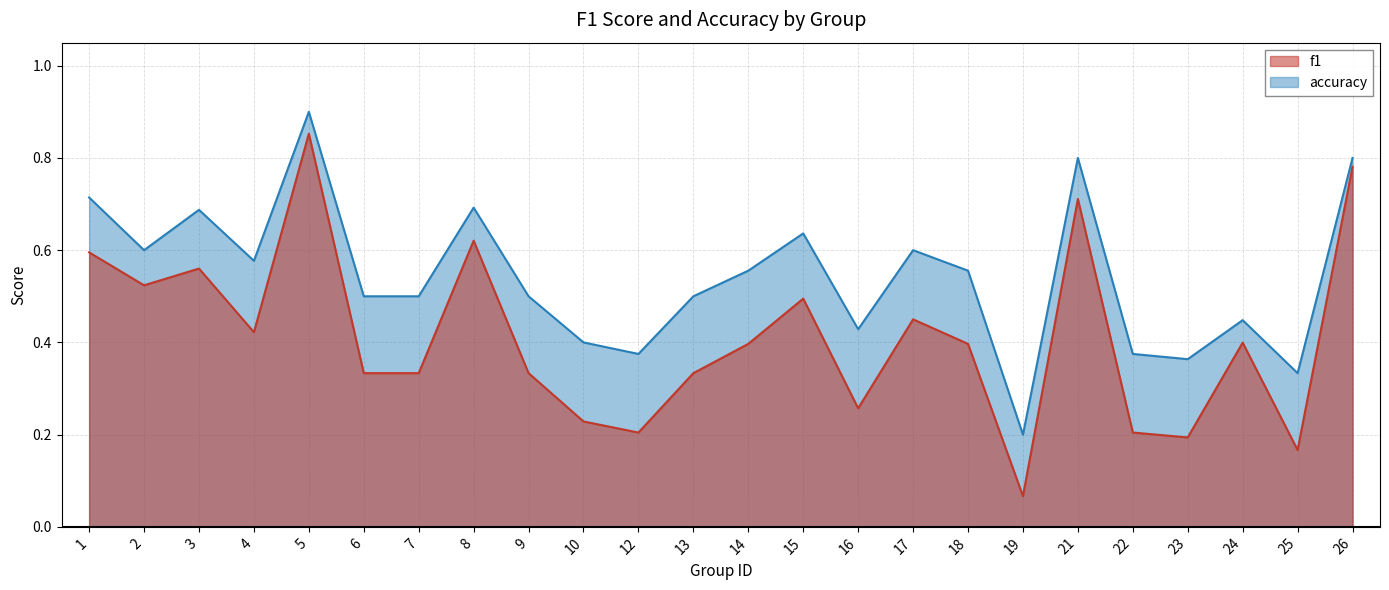

How many lines are shown in the chart?

2